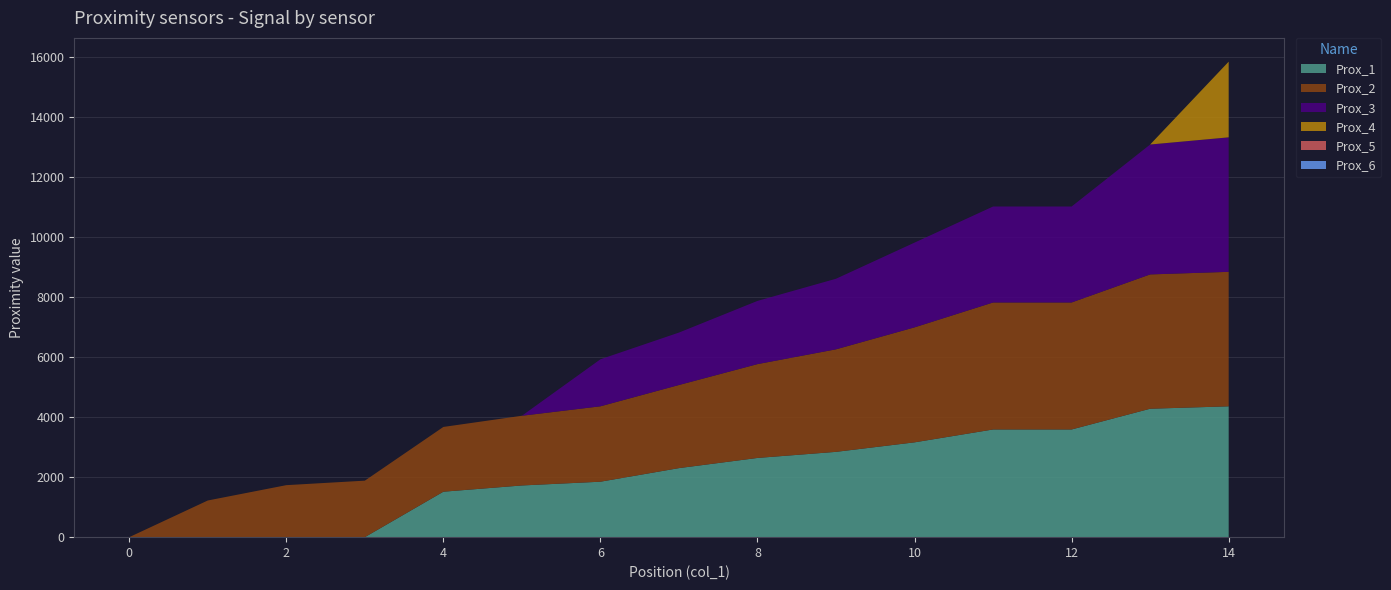

Reading left to right, list all the values displayed in this chart.

Prox_1: 0	0	0	0	1515	1723	1848	2301	2640	2843	3160	3589	3589	4280	4360
Prox_2: 0	1222	1733	1883	2158	2323	2513	2770	3127	3417	3832	4232	4232	4476	4482
Prox_3: 0	0	0	0	0	0	1567	1747	2106	2352	2824	3198	3198	4329	4482
Prox_4: 0	0	0	0	0	0	0	0	0	0	0	0	0	0	2522
Prox_5: 0	0	0	0	0	0	0	0	0	0	0	0	0	0	0
Prox_6: 0	0	0	0	0	0	0	0	0	0	0	0	0	0	0